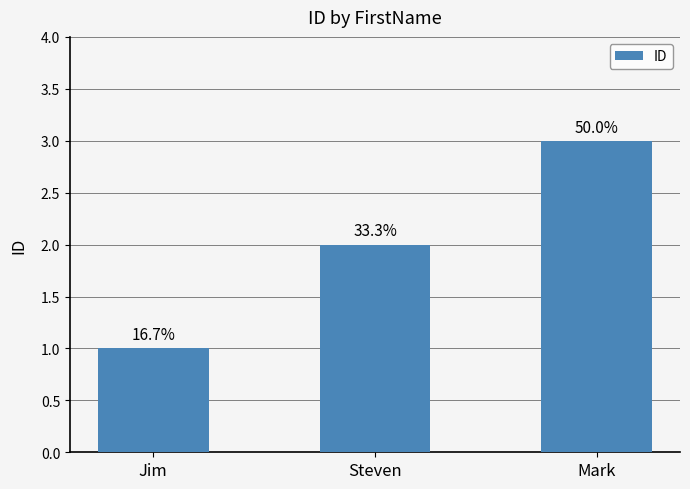

What is the change in value from Steven to Mark?

+1